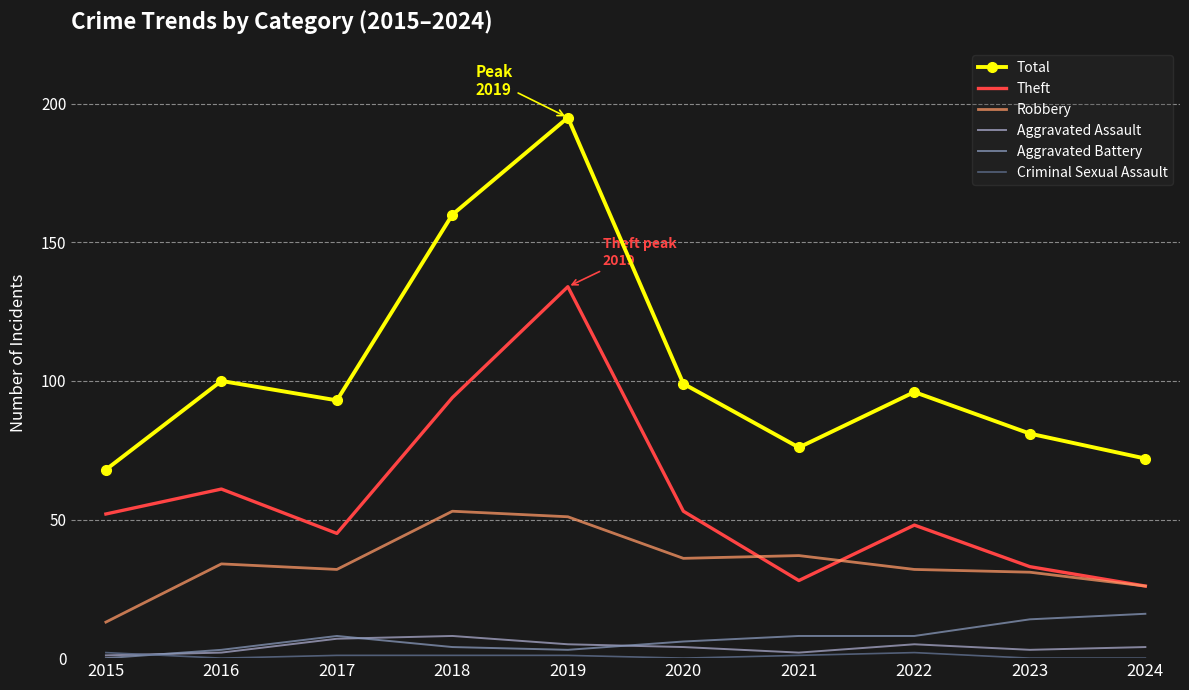

Where is the first local maximum for Total?

2016